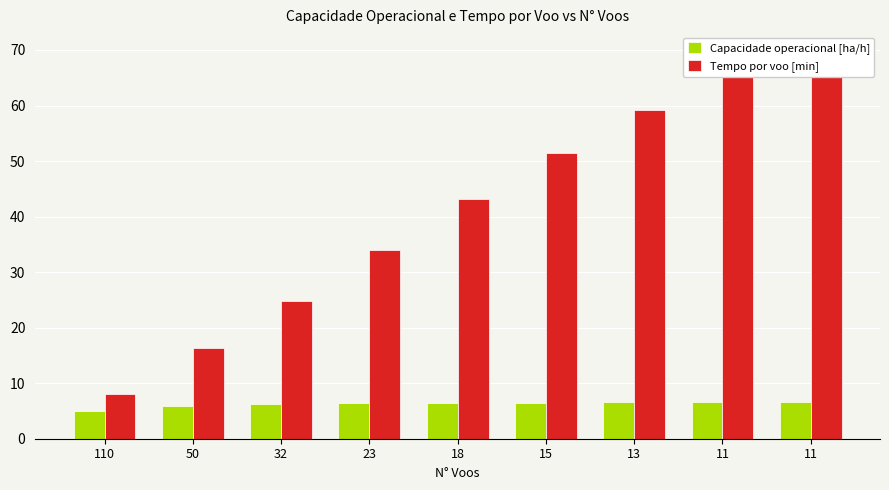

How many groups of bars are there?

9